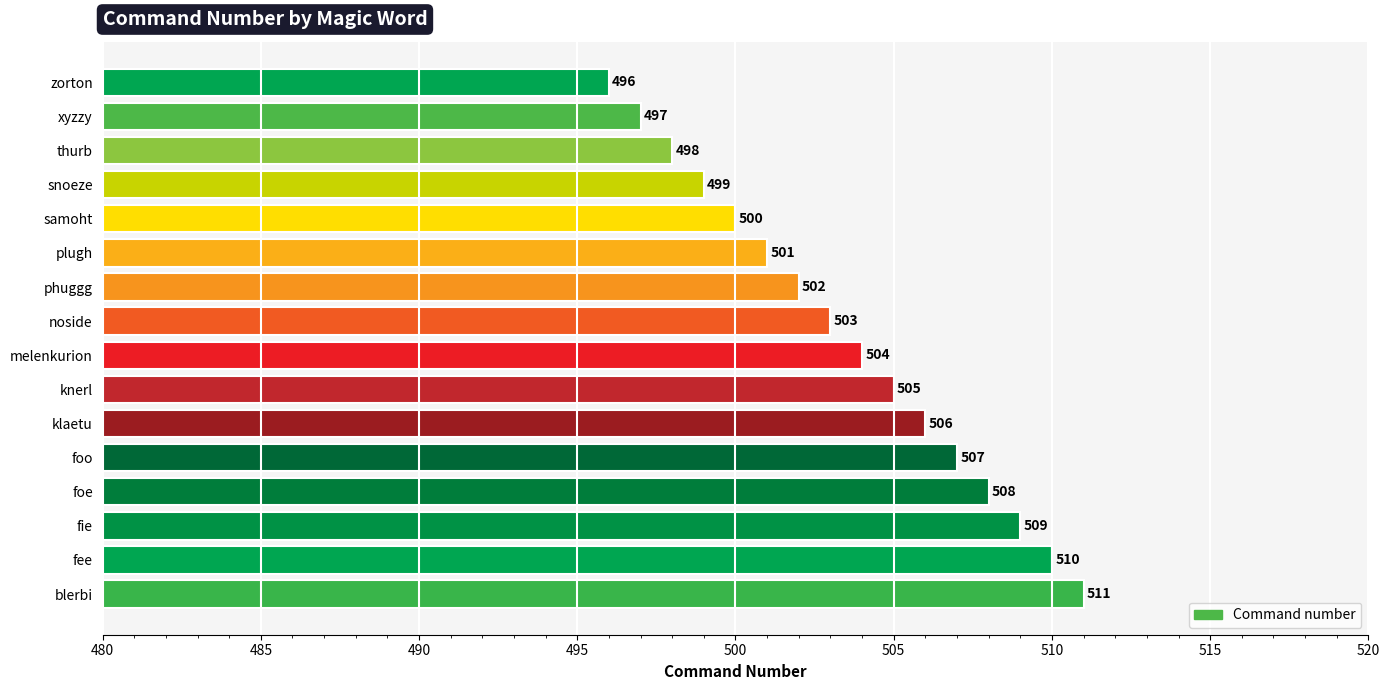

Which label corresponds to the largest value in the chart?

blerbi